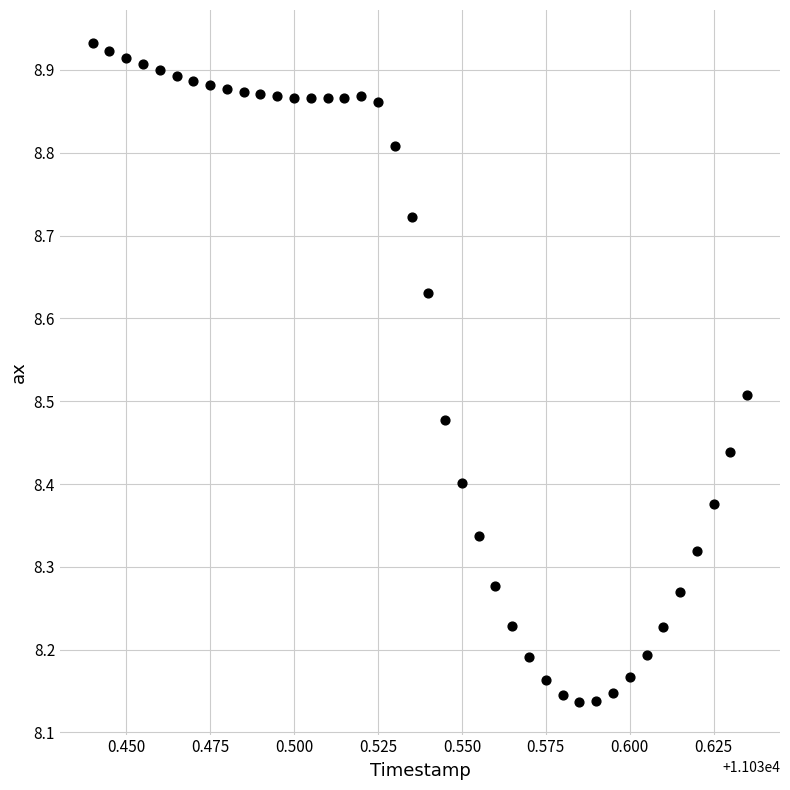

What is the range of Y values (max minus min)?

0.8